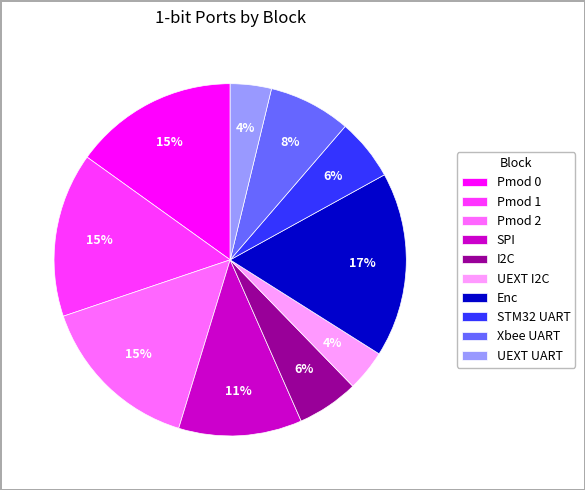

Which has a higher value, Pmod 2 or STM32 UART?

Pmod 2